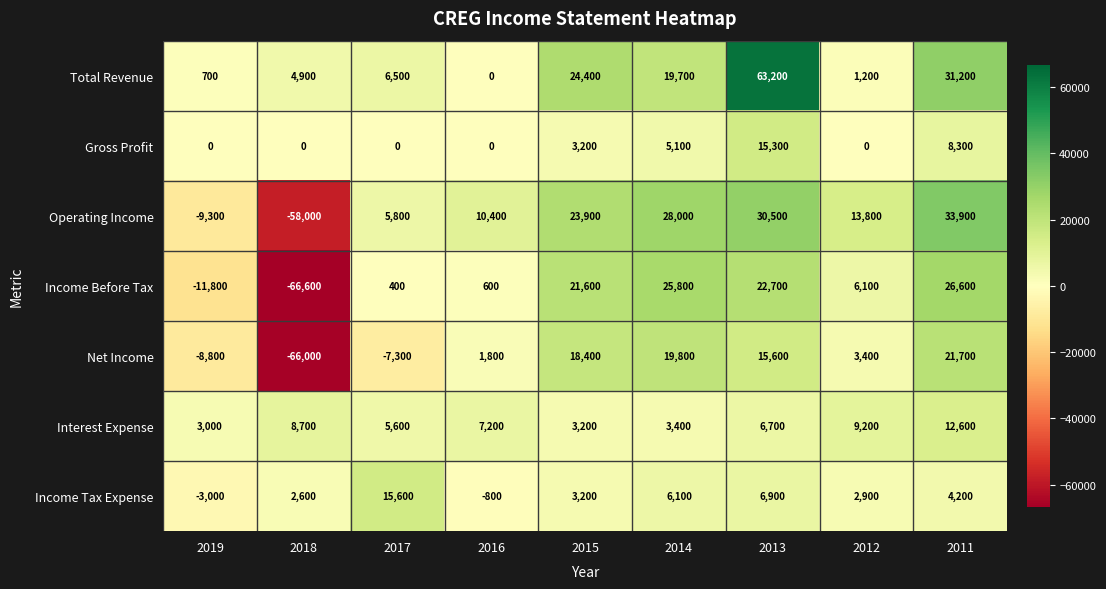

Which series changed the most between 2016 and 2013?

Total Revenue